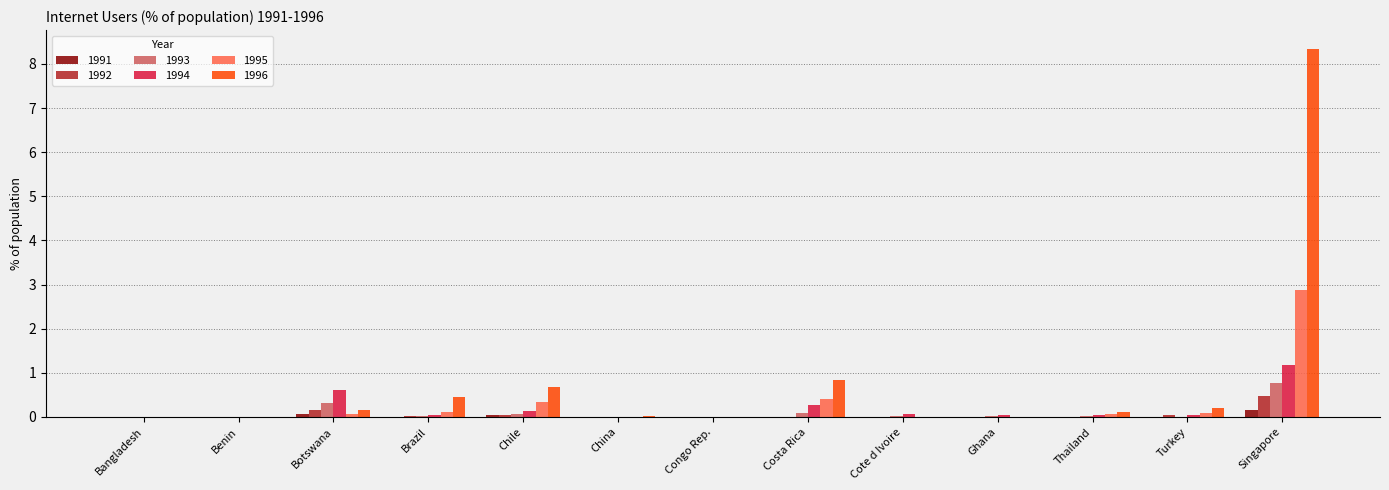

What is the average value of the 1994 series?

0.2